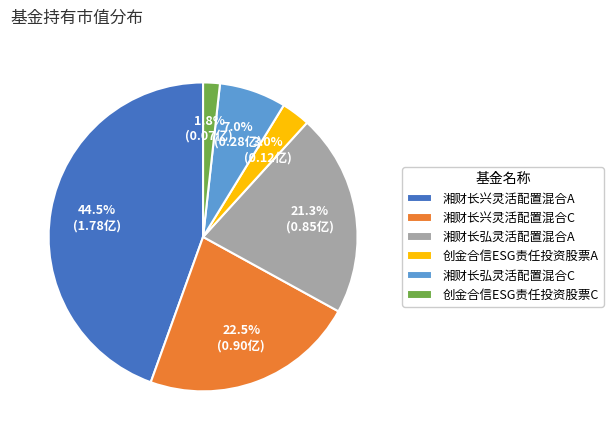

Combined, do 湘财长弘灵活配置混合C and 创金合信ESG责任投资股票A account for over 50%?

No